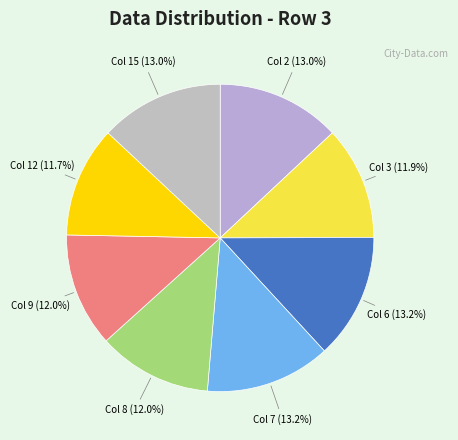

Is it true that Col 15 is 5% of the pie?

False